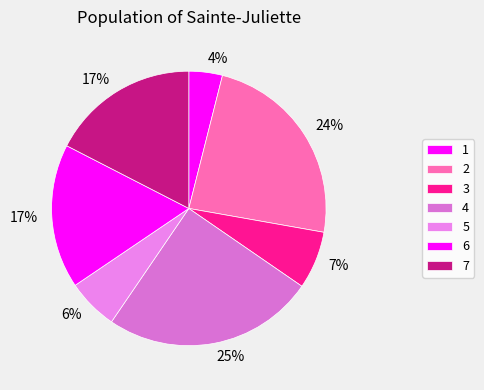

Which category has the smallest portion of the pie?

1